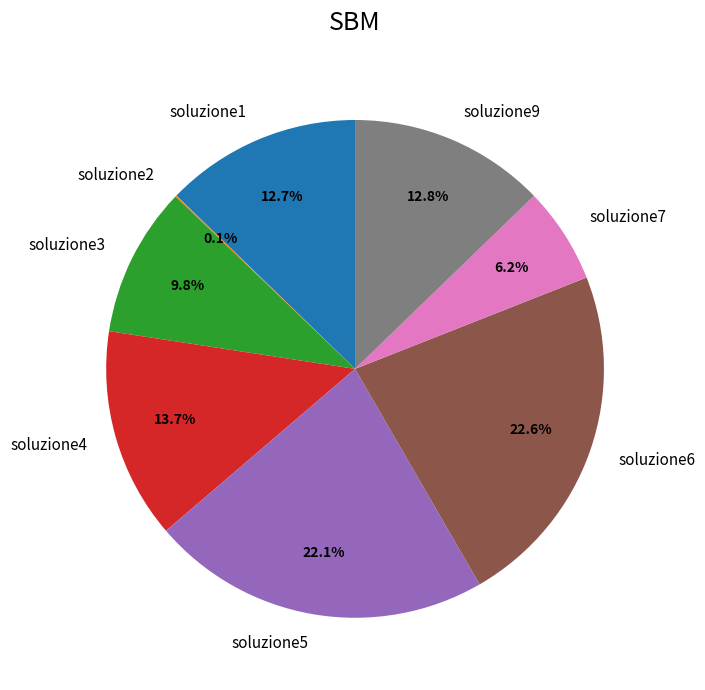

To the nearest percent, what portion does soluzione6 represent?

23%